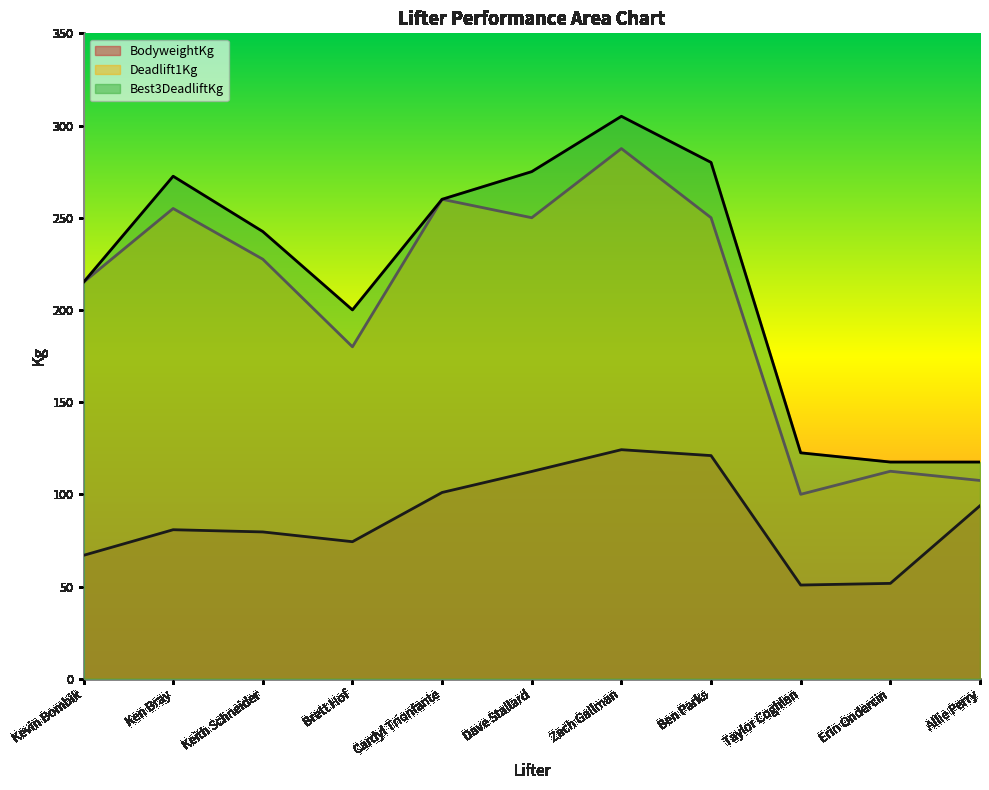

At which label does BodyweightKg reach its peak?

Zach Gallman